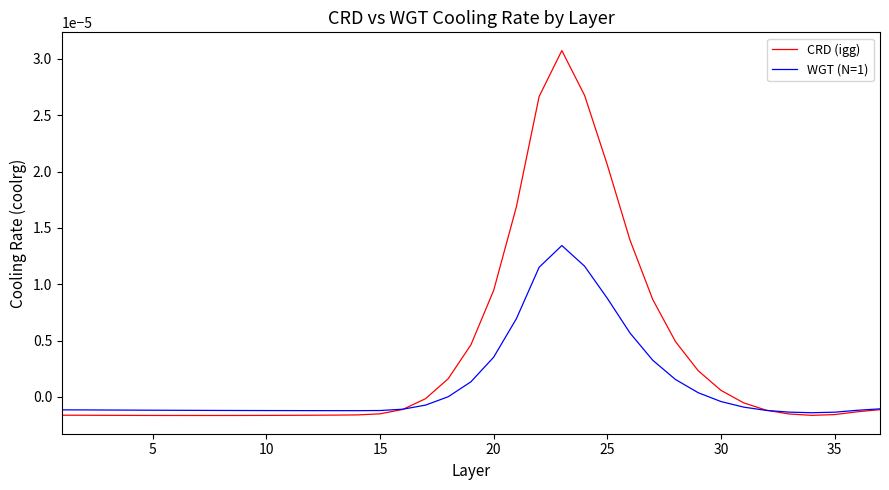

Rank the series by their average value, from lowest to highest.

WGT (N=1), CRD (igg)